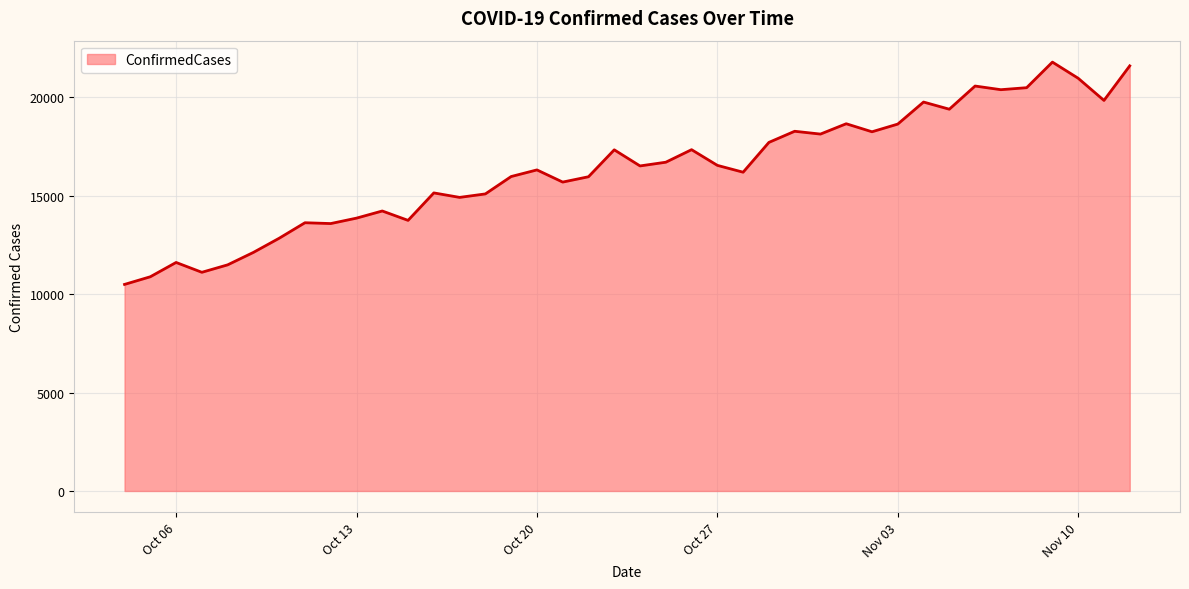

What is the difference between the maximum and minimum values?

11299